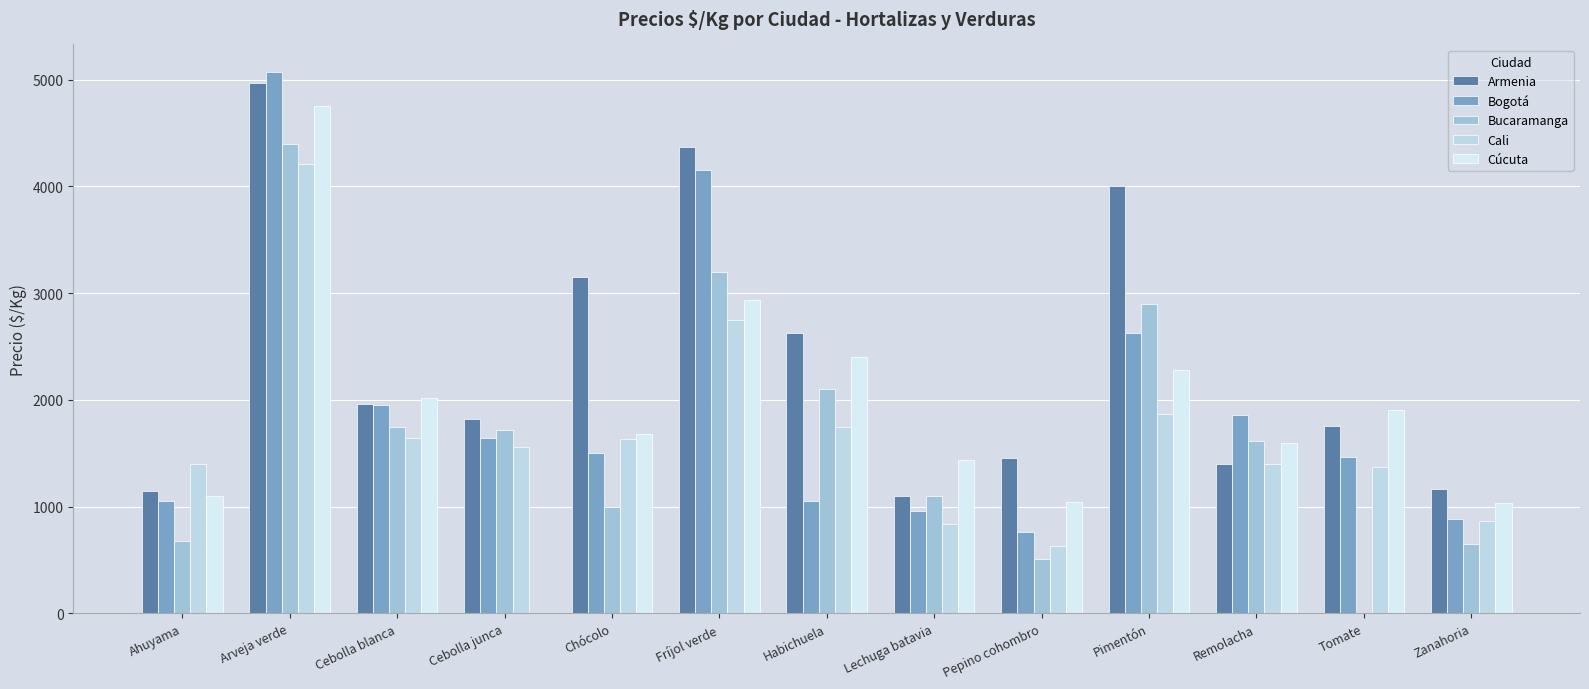

At which label does Cali reach its peak?

Arveja verde